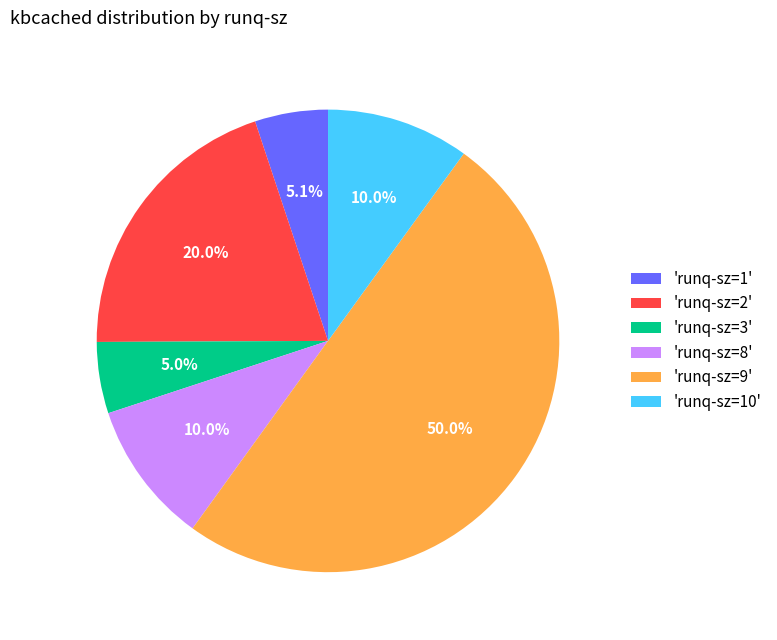

How many slices are in this pie chart?

6